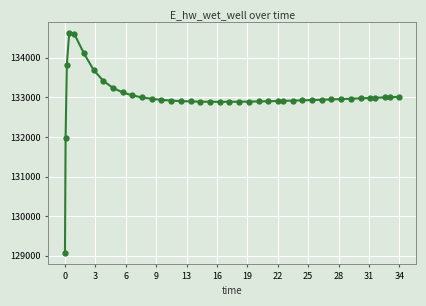

What is the value of the 21st point from the left?

132889.6